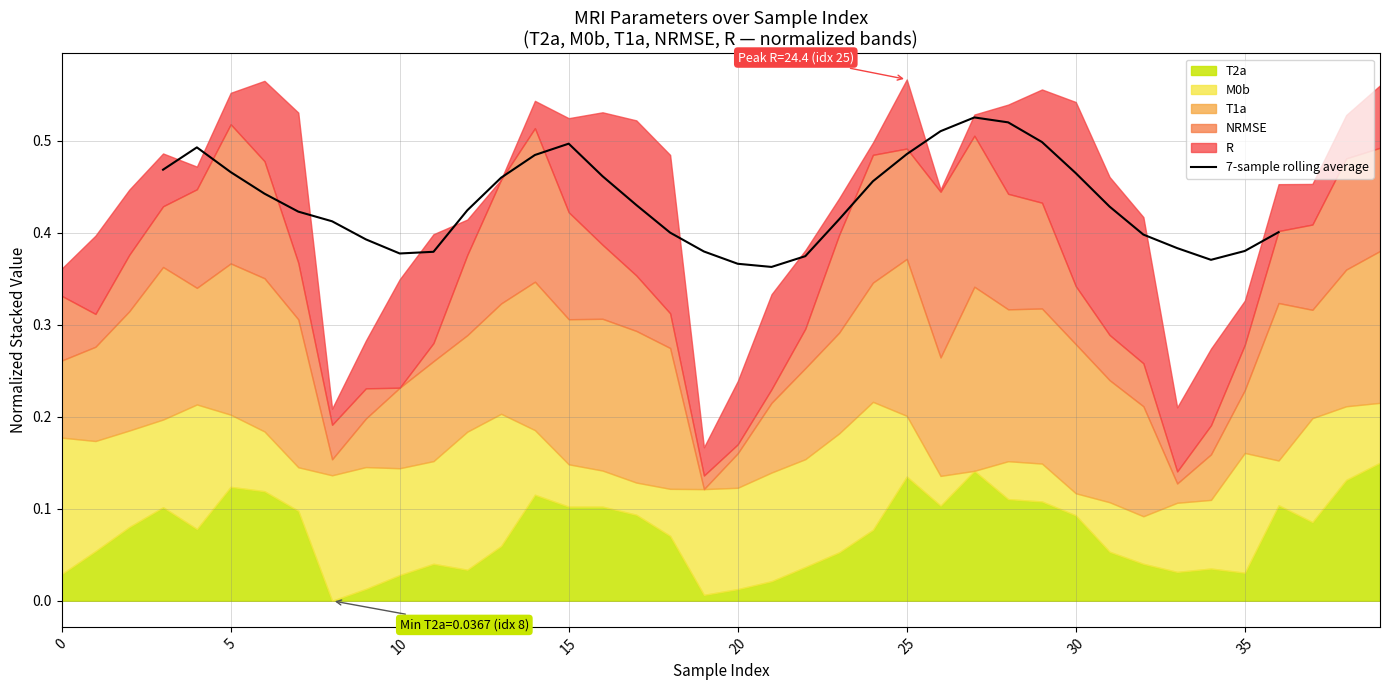

Does the chart have visible grid lines?

Yes